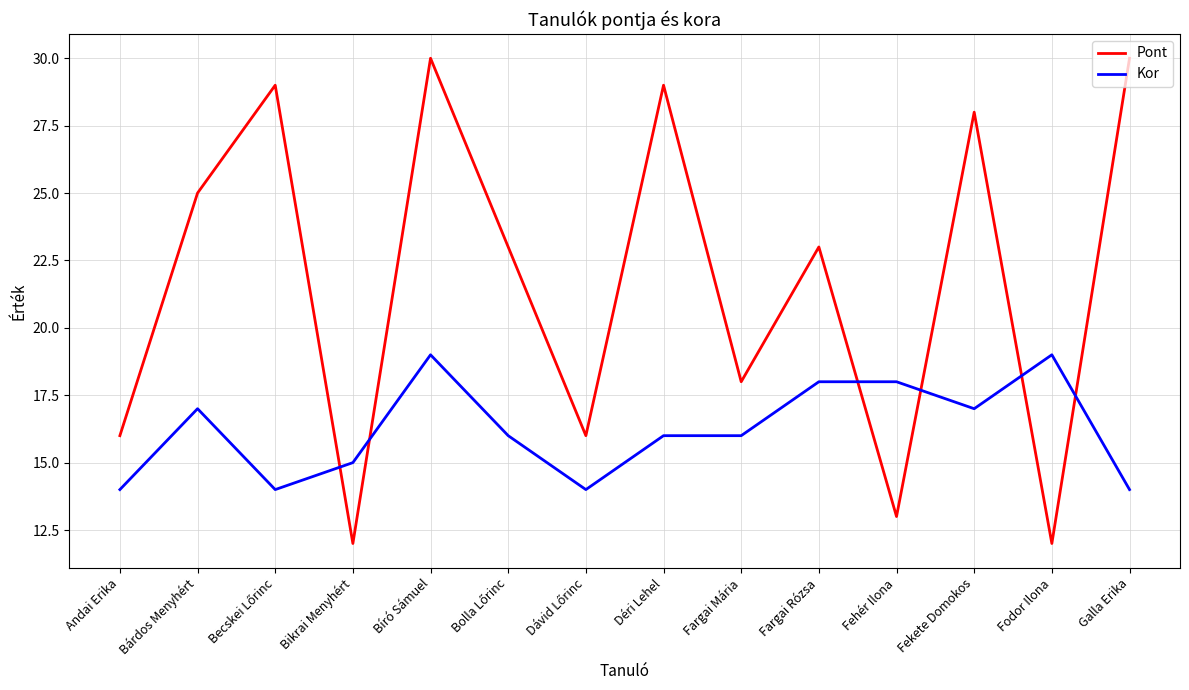

What is the maximum value for Pont?

30